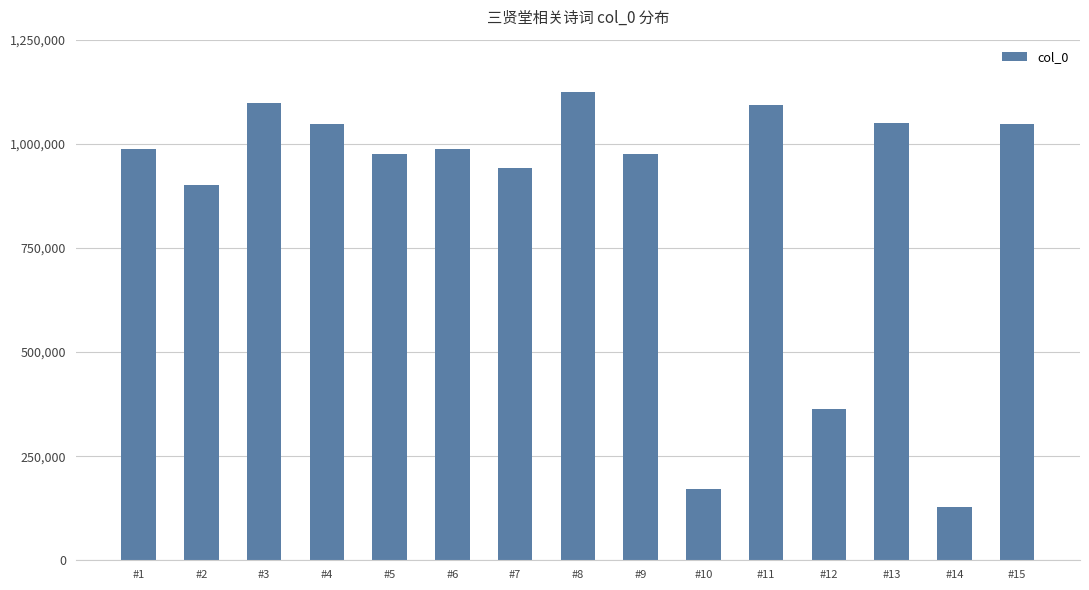

What is the value of the 15th bar from the left?

1046381